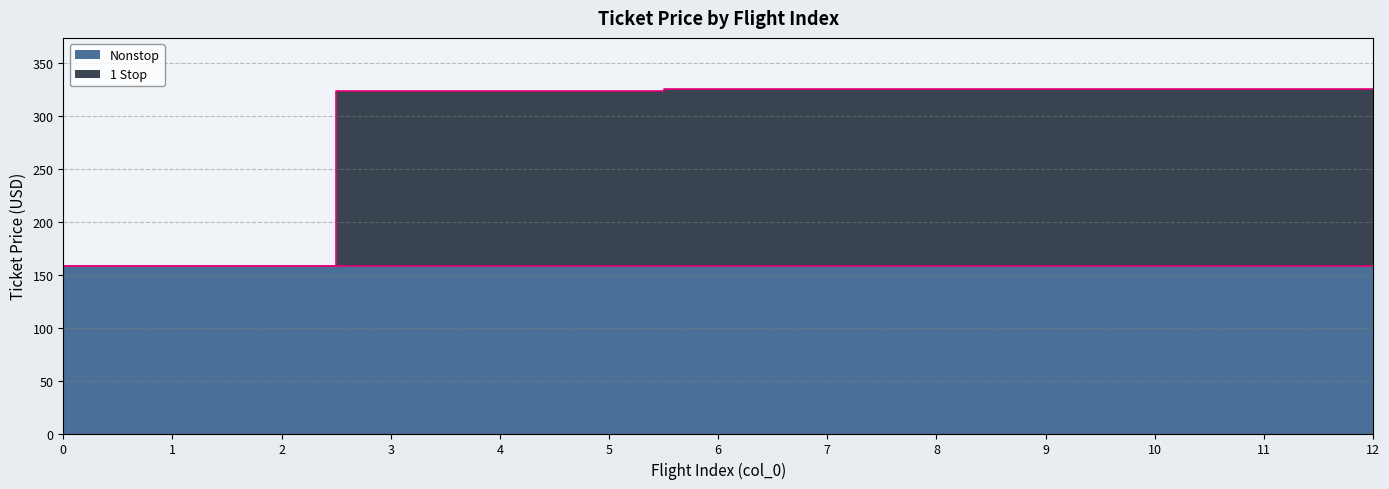

Is it true that the value at 8 is 444.9?

False